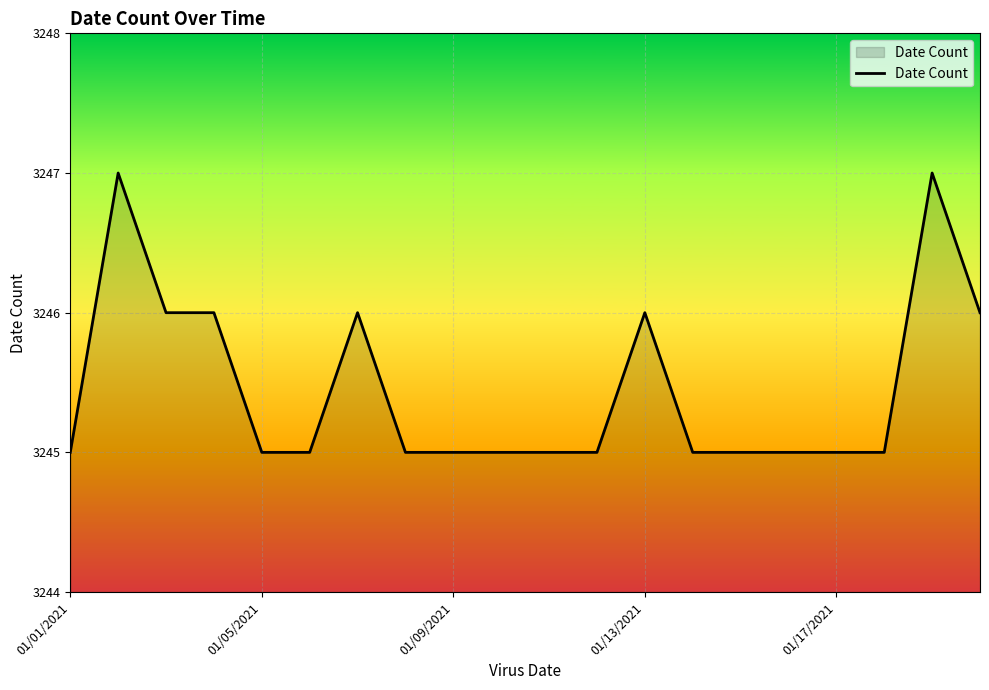

What is the greatest value displayed?

3247